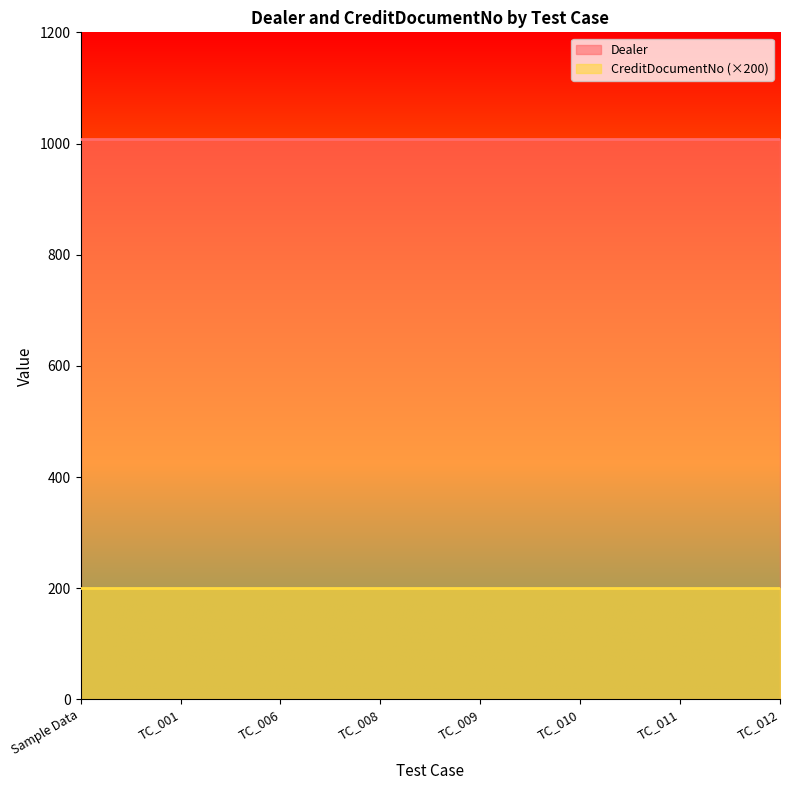

Rank the series by their maximum value, from lowest to highest.

CreditDocumentNo (×200), Dealer